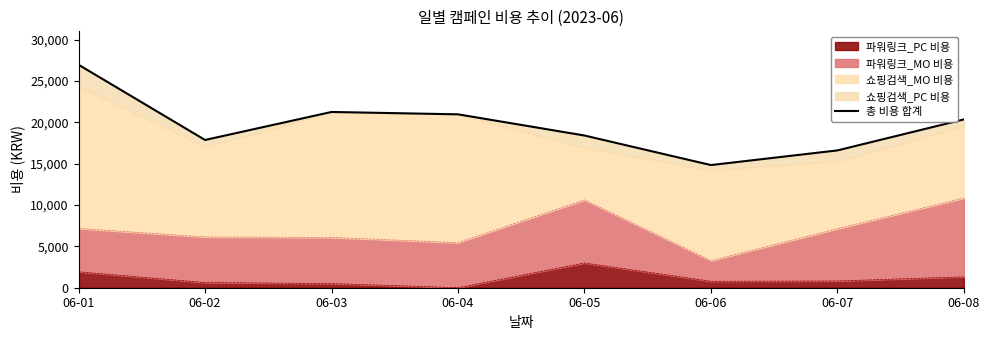

What is the change in value from 06-03 to 06-08?

-902